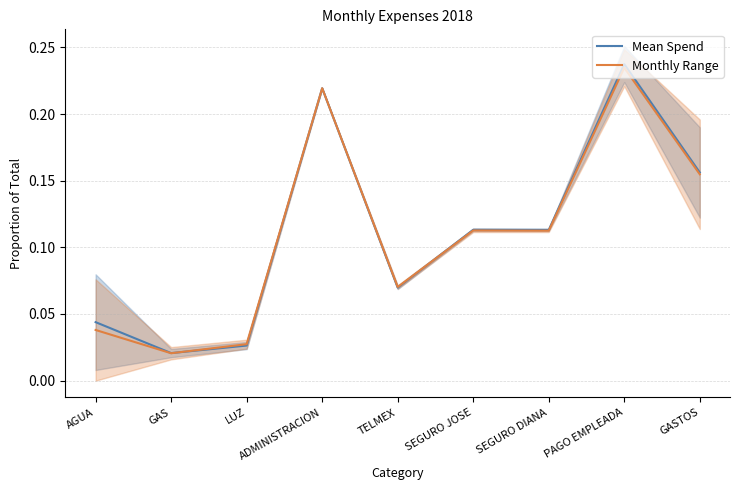

The Mean Spend series shows 0.0 at AGUA. True or false?

True